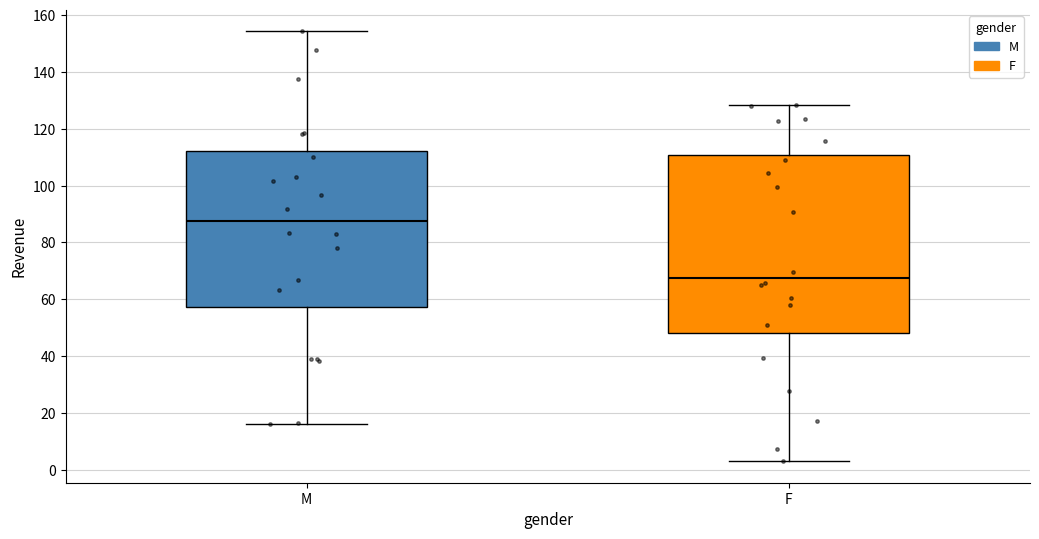

Reading left to right, read every box against the y-axis: the position of its median line, the range the box covers, and the ends of its whiskers. The values are not printed on the chart, so give them approximately, as read against the axis.

M: median 88, box 58 to 112, whiskers 16 to 154
F: median 68, box 48 to 110, whiskers 4 to 128